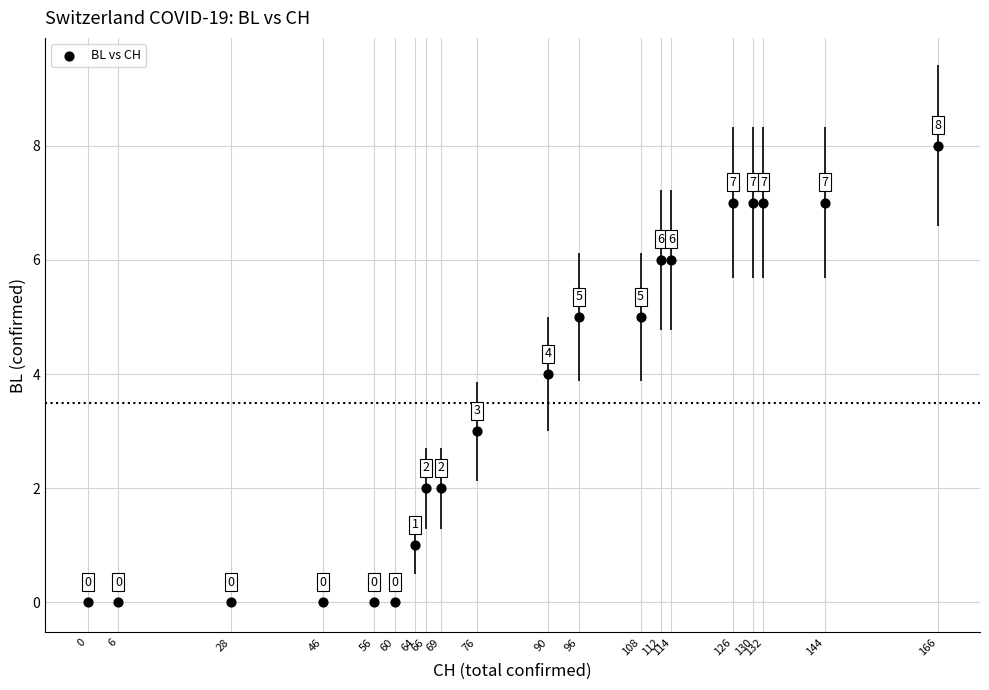

What Y value in the scatter plot is closest to 4?

4